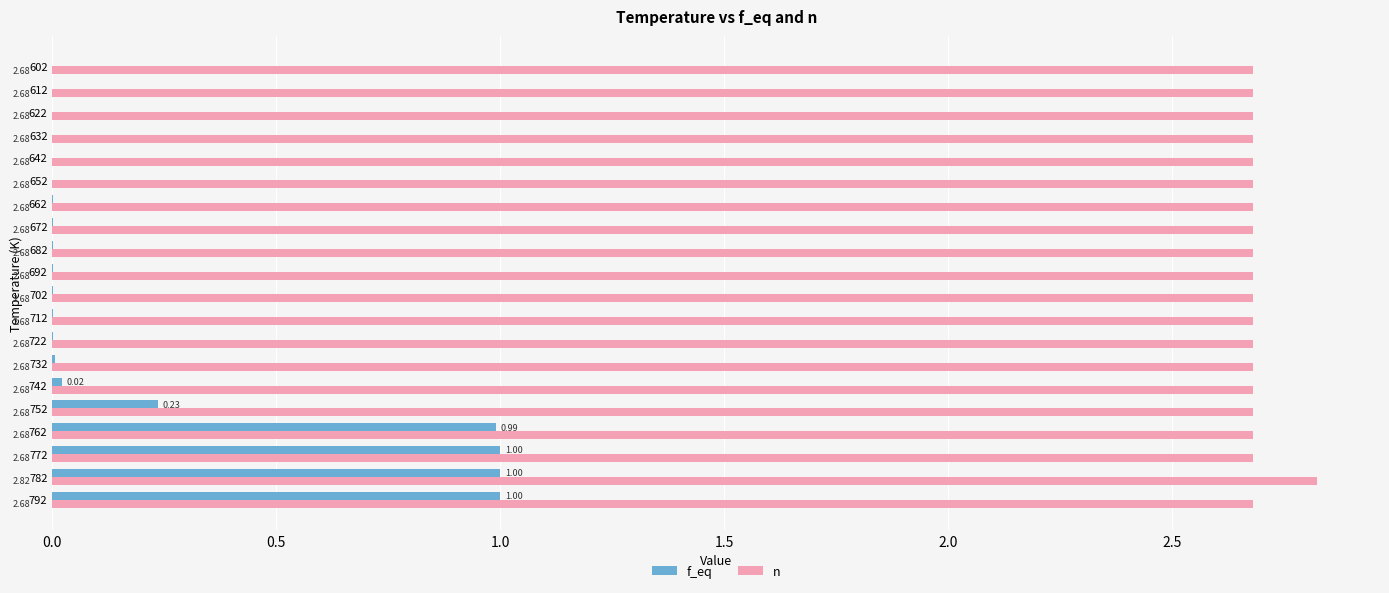

At which category is the sum across all series the highest?

782